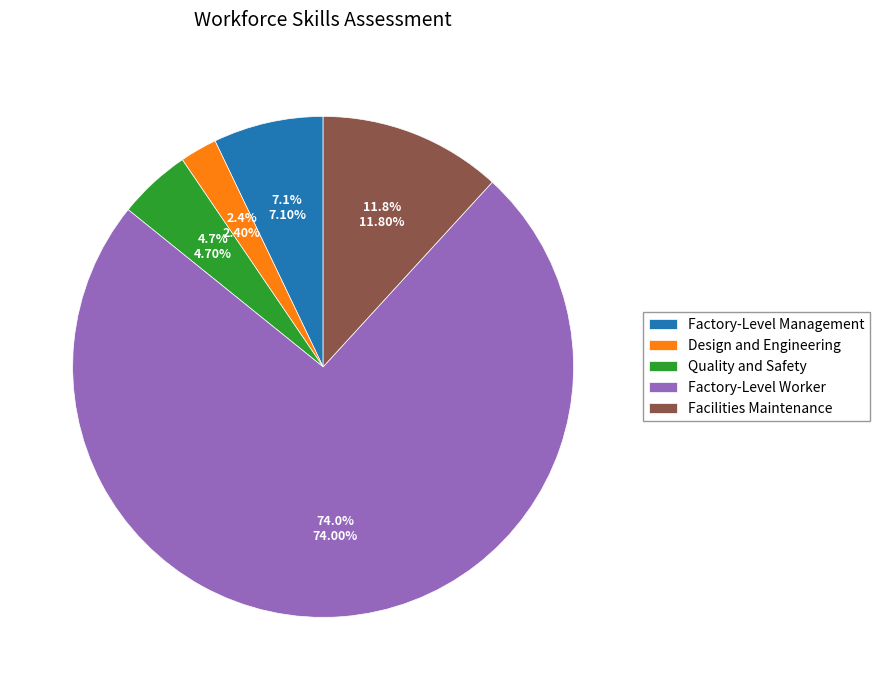

To the nearest percent, what percentage of the pie is Factory-Level Management?

7%